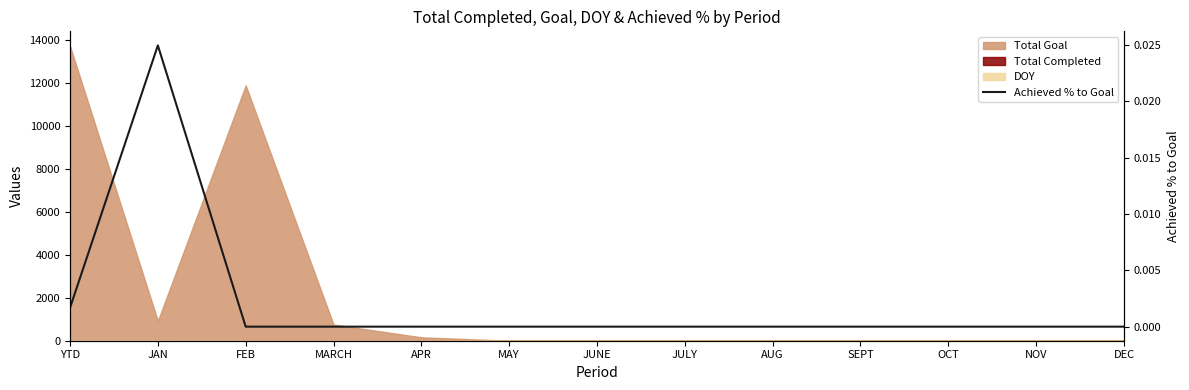

What is the label of the 5th point from the left?

APR